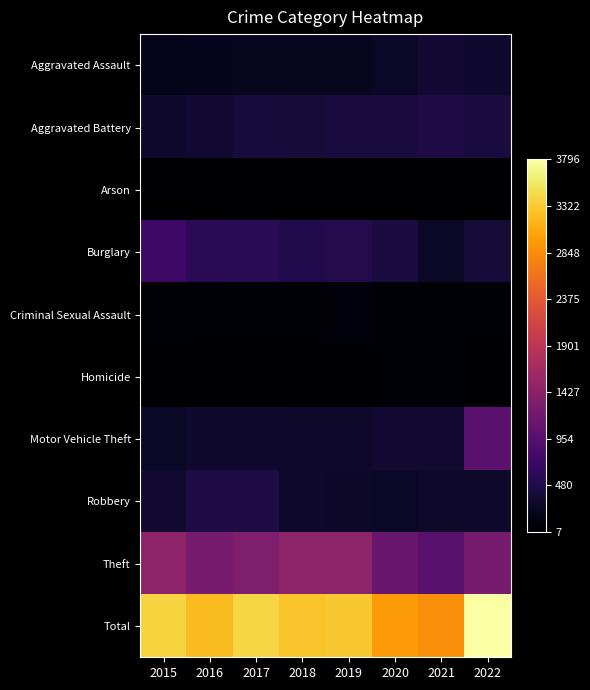

Rank the series by their maximum value, from highest to lowest.

Total, Theft, Motor Vehicle Theft, Burglary, Aggravated Battery, Robbery, Aggravated Assault, Criminal Sexual Assault, Homicide, Arson